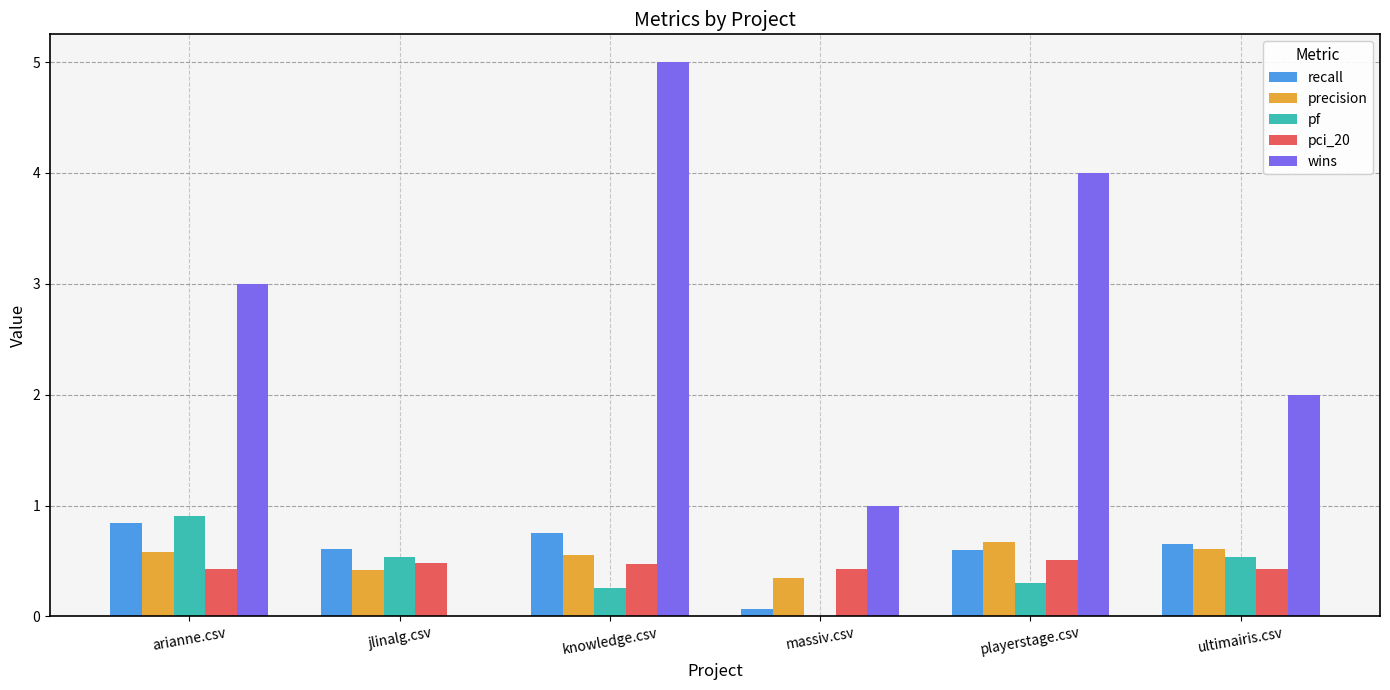

True or false: pf has a value of -0.6 at massiv.csv.

False